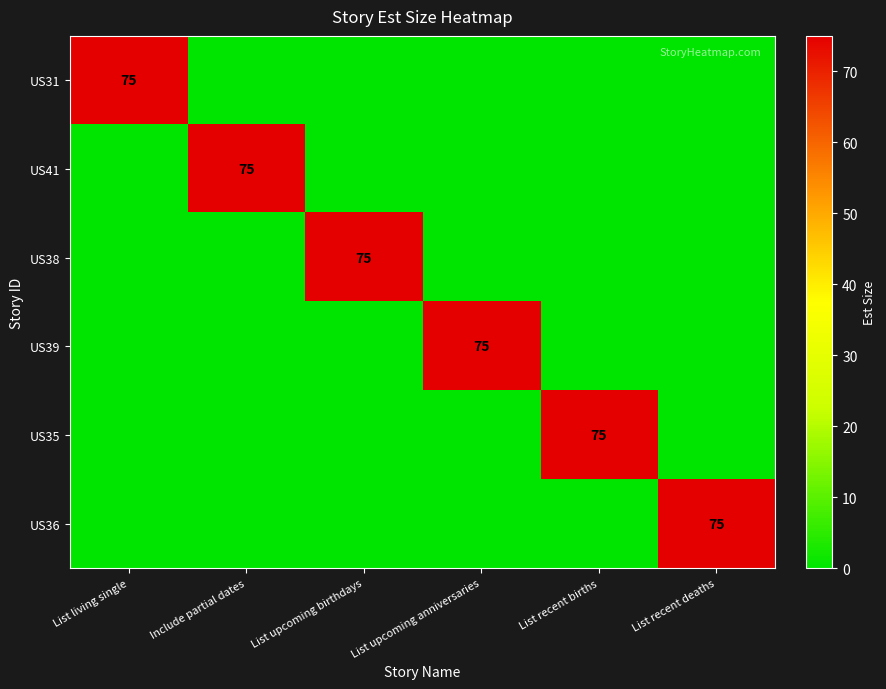

Count the number of data series in this chart.

6